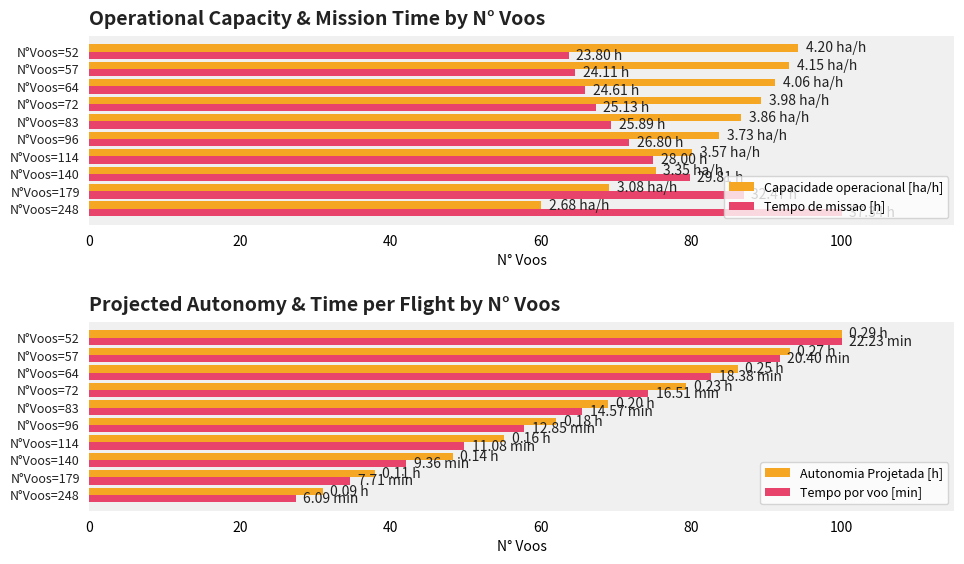

What is the sum of the Tempo de missao [h] values at N°Voos=248 and N°Voos=179?

187.0